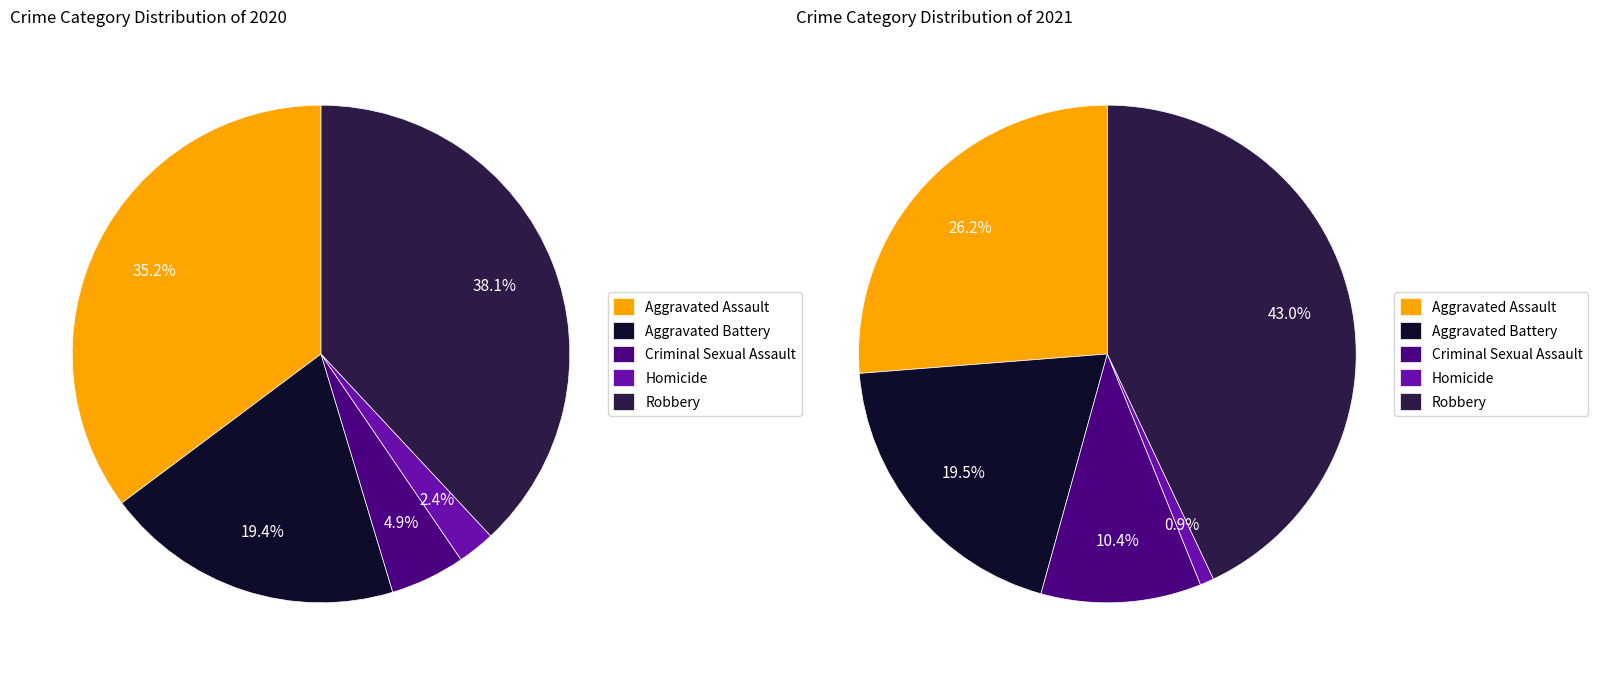

Between Aggravated Assault and Aggravated Battery, which is larger?

Aggravated Assault